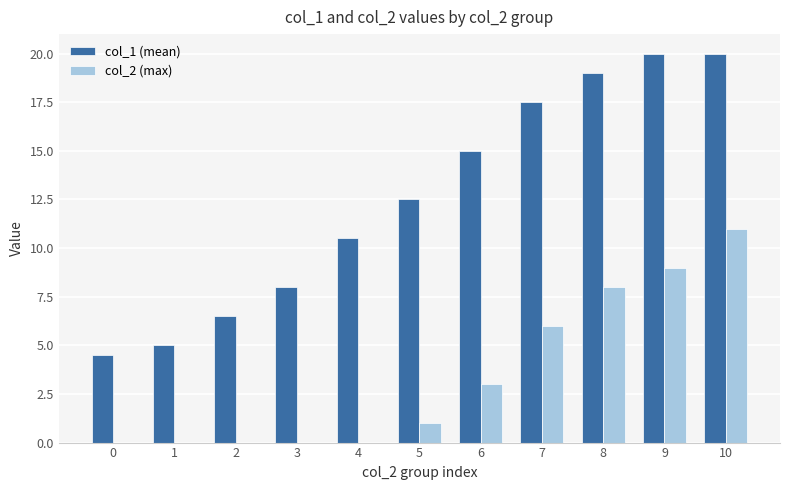

At which label does col_1 (mean) first exceed 12?

5